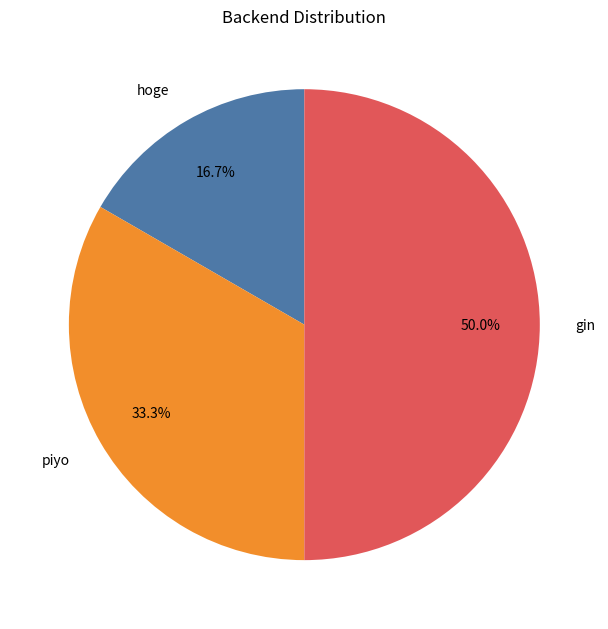

What percentage is the gin slice, to the nearest percent?

50%